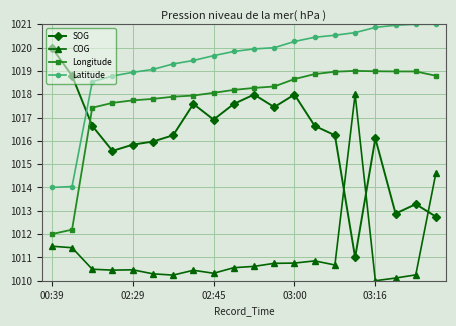

List the series in order of their overall mean, lowest first.

COG, SOG, Longitude, Latitude